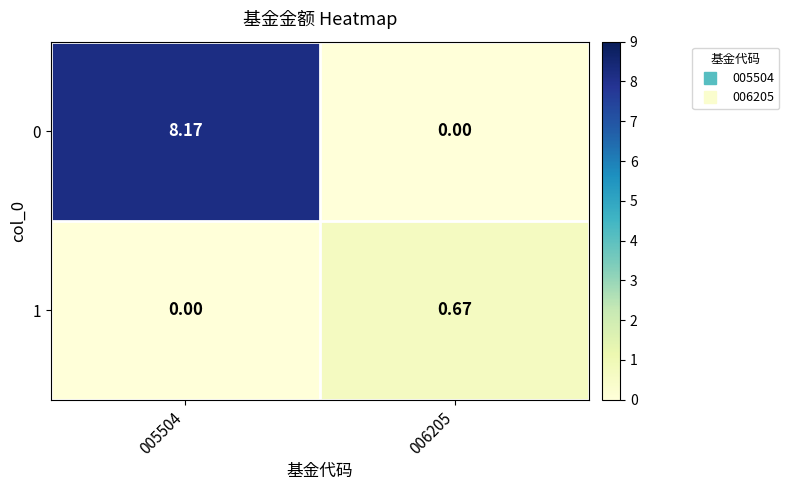

Is the value of 1 at 005504 greater than the value of 0 at 005504?

No